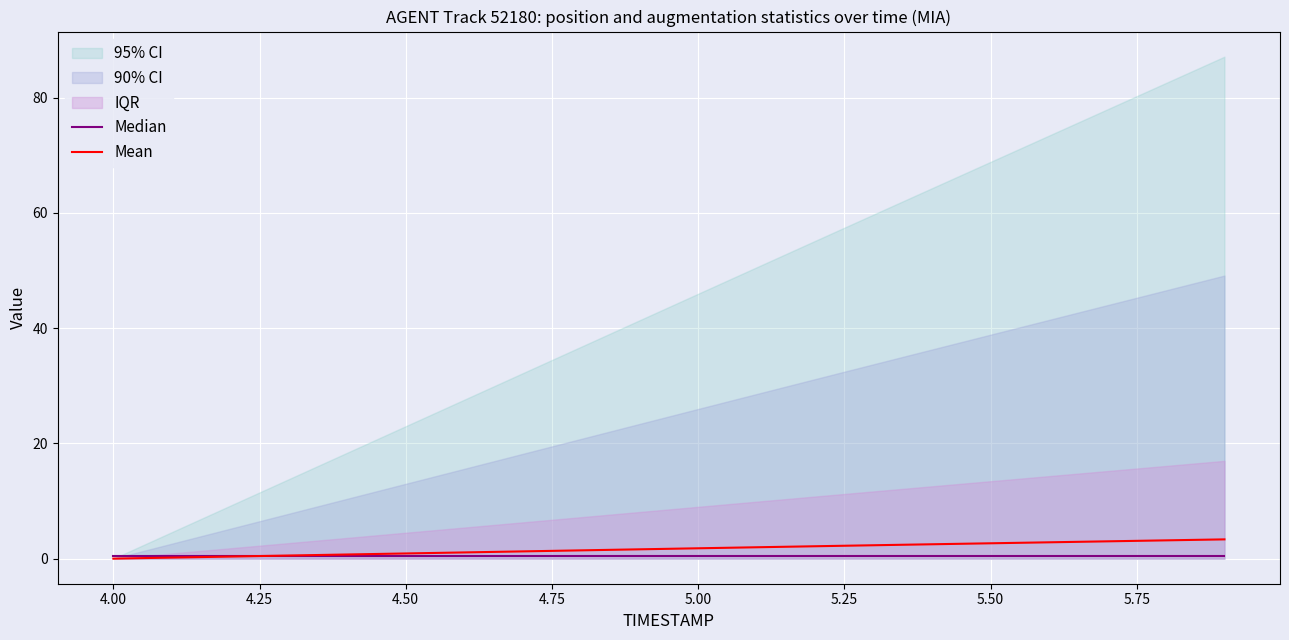

The Median series shows 0.8 at 18. True or false?

False